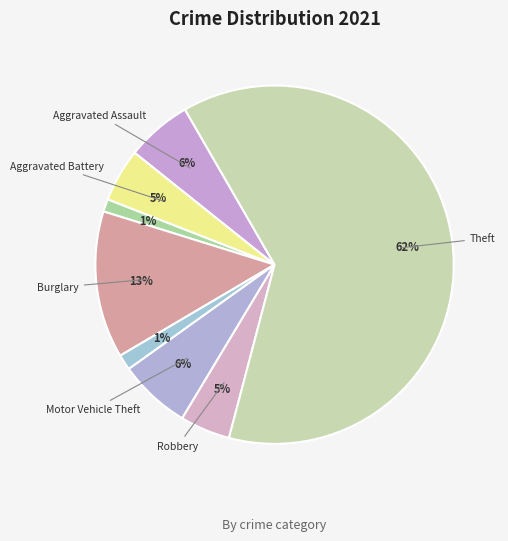

How many slices are in this pie chart?

8